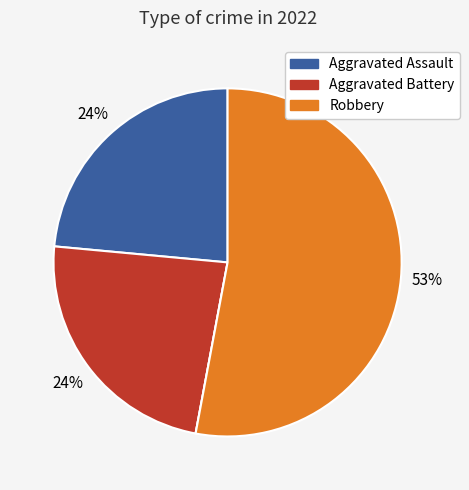

Does any single category account for the majority?

Yes